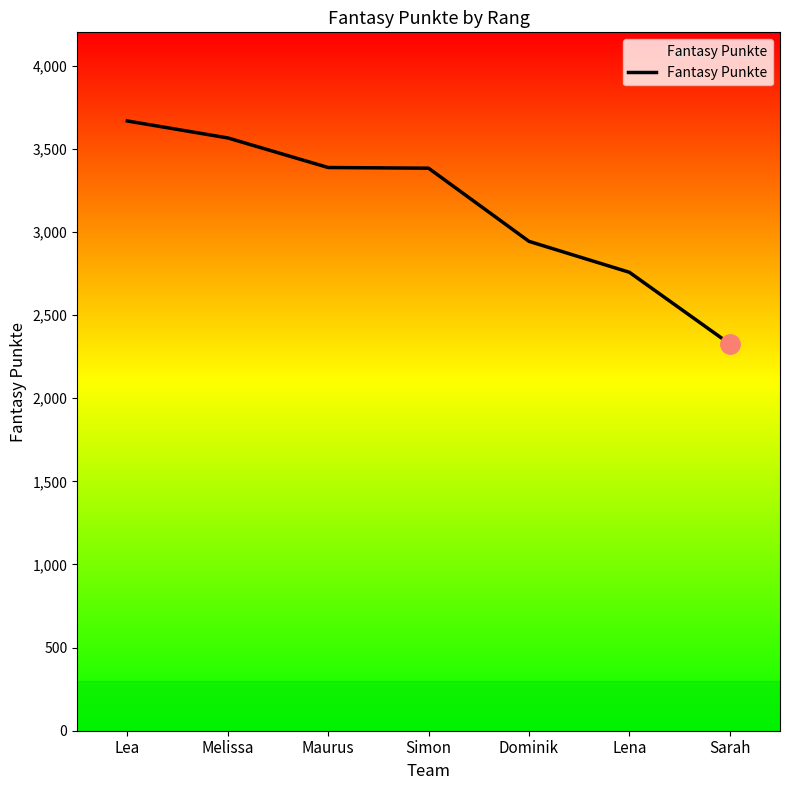

Is this an area chart (filled region under the line)?

No